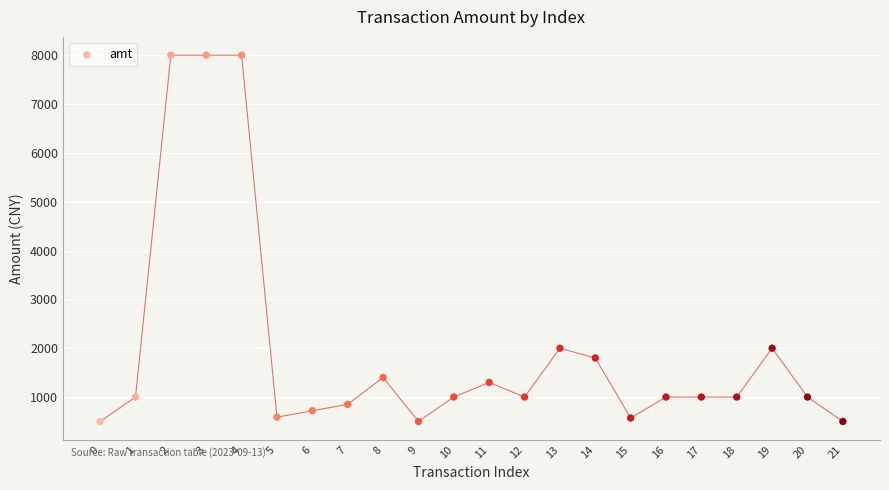

What is the range of Y values (max minus min)?

7500.0